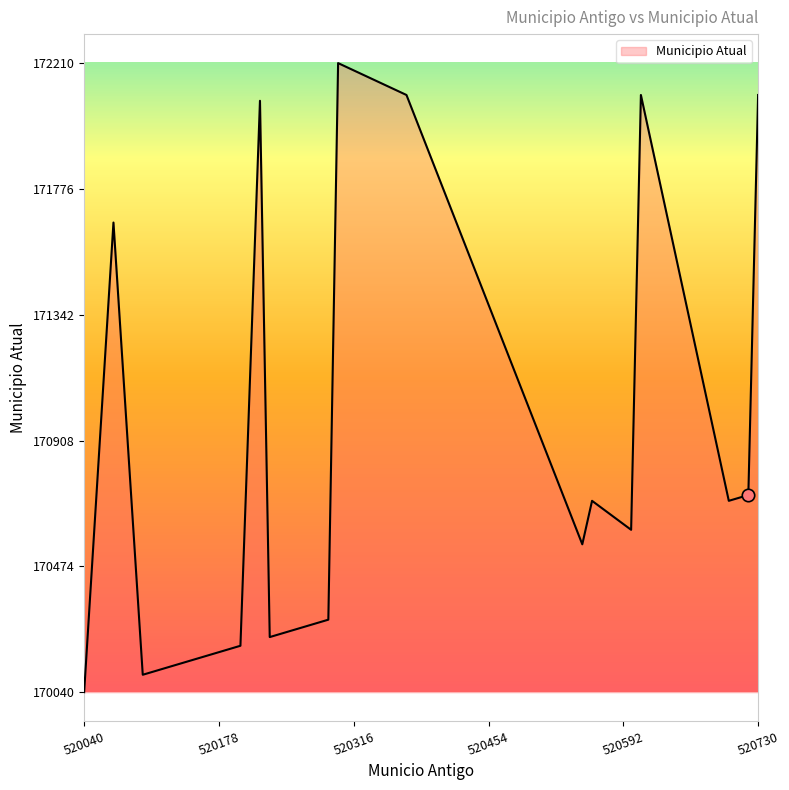

What is the difference between the maximum and minimum values?

2170